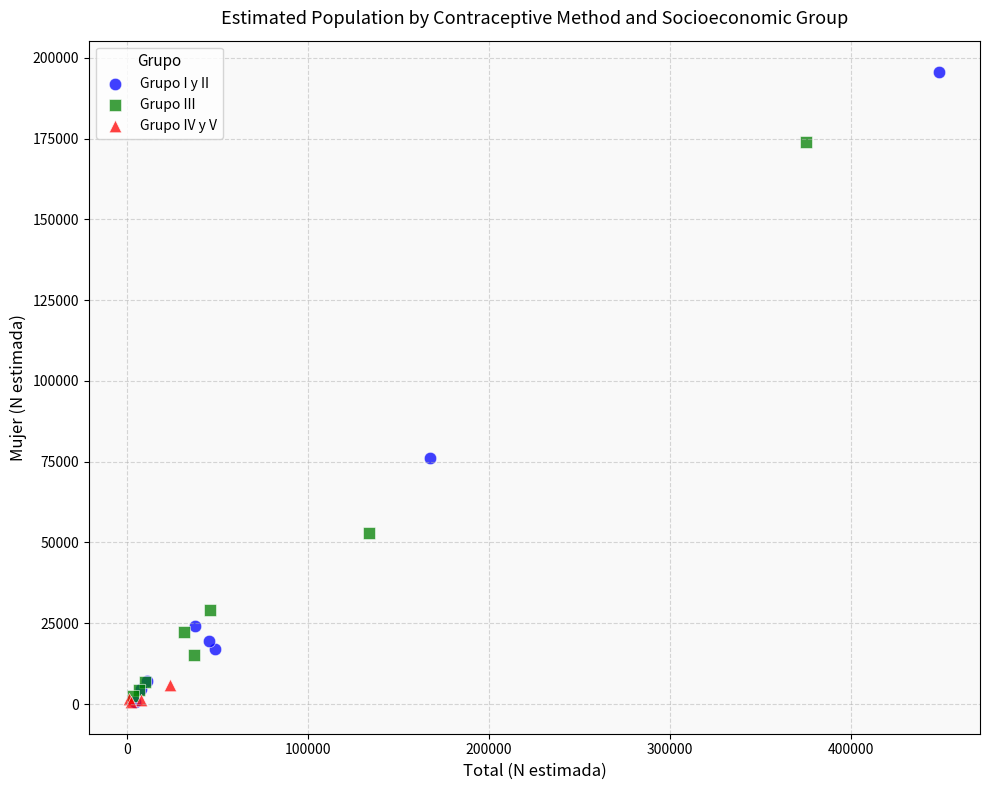

Which series contains the highest Y value?

Grupo I y II